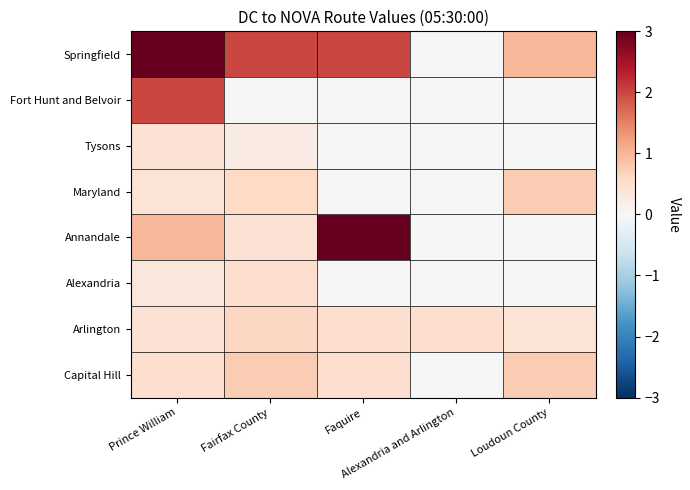

Reading right to left, list all the values displayed in this chart.

Capital Hill: Loudoun County=0.8	Alexandria and Arlington=0.0	Faquire=0.5	Fairfax County=0.8	Prince William=0.5
Arlington: Loudoun County=0.4	Alexandria and Arlington=0.5	Faquire=0.5	Fairfax County=0.6	Prince William=0.4
Alexandria: Loudoun County=0.0	Alexandria and Arlington=0.0	Faquire=0.0	Fairfax County=0.5	Prince William=0.3
Annandale: Loudoun County=0.0	Alexandria and Arlington=0.0	Faquire=3.0	Fairfax County=0.4	Prince William=1.0
Maryland: Loudoun County=0.8	Alexandria and Arlington=0.0	Faquire=0.0	Fairfax County=0.6	Prince William=0.4
Tysons: Loudoun County=0.0	Alexandria and Arlington=0.0	Faquire=0.0	Fairfax County=0.2	Prince William=0.4
Fort Hunt and Belvoir: Loudoun County=0.0	Alexandria and Arlington=0.0	Faquire=0.0	Fairfax County=0.0	Prince William=2.0
Springfield: Loudoun County=1.0	Alexandria and Arlington=0.0	Faquire=2.0	Fairfax County=2.0	Prince William=3.0